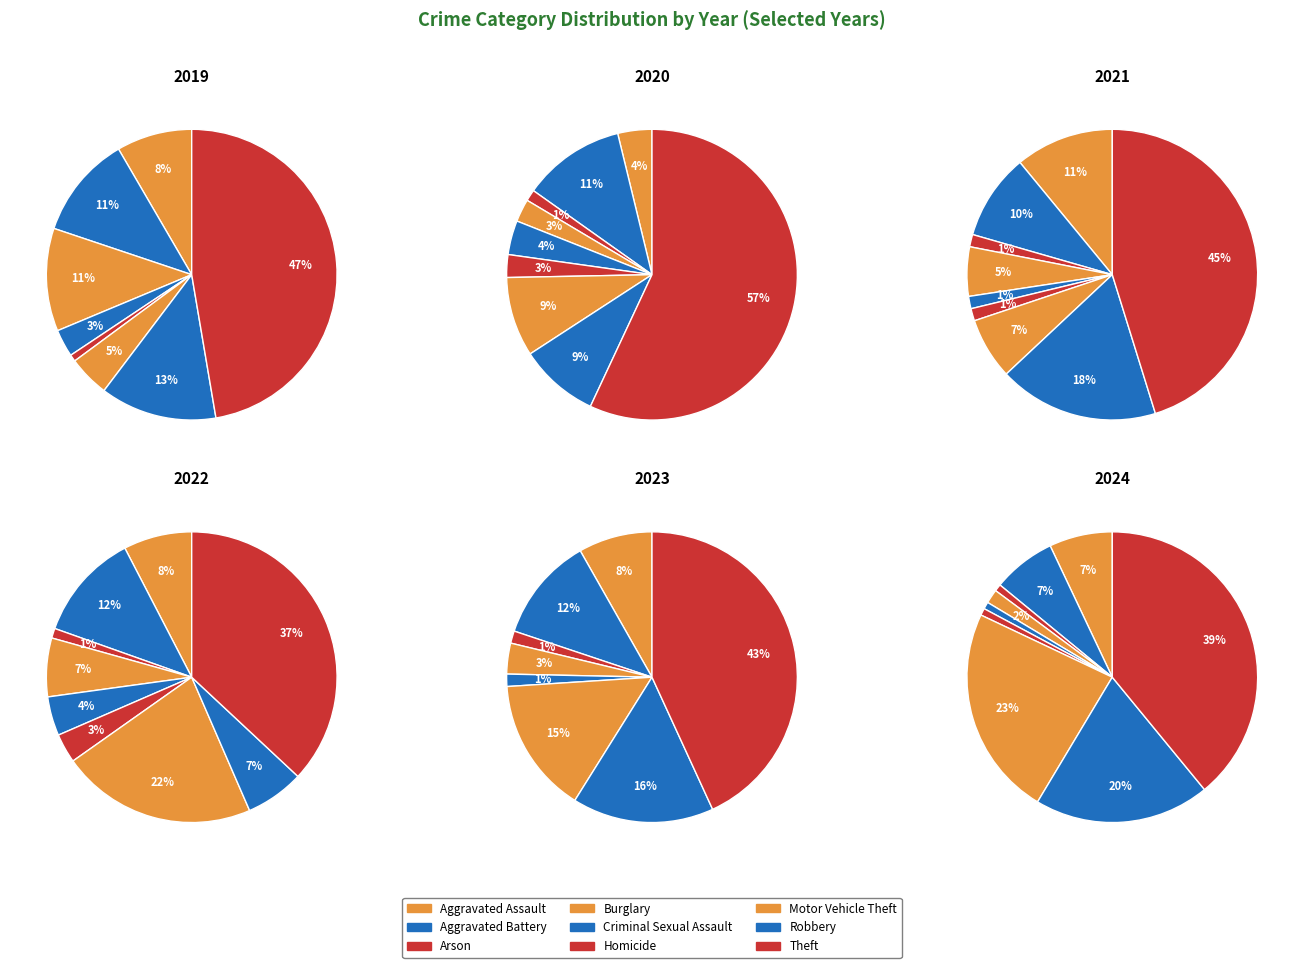

The 8 slice represents 37% of the pie. True or false?

True